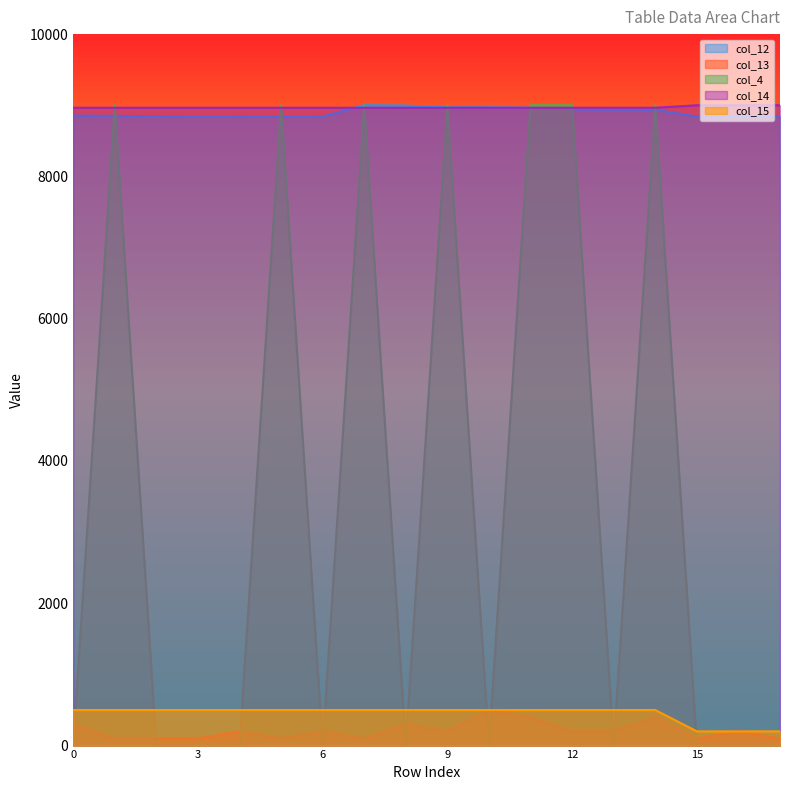

What is the average value of the col_13 series?

211.1